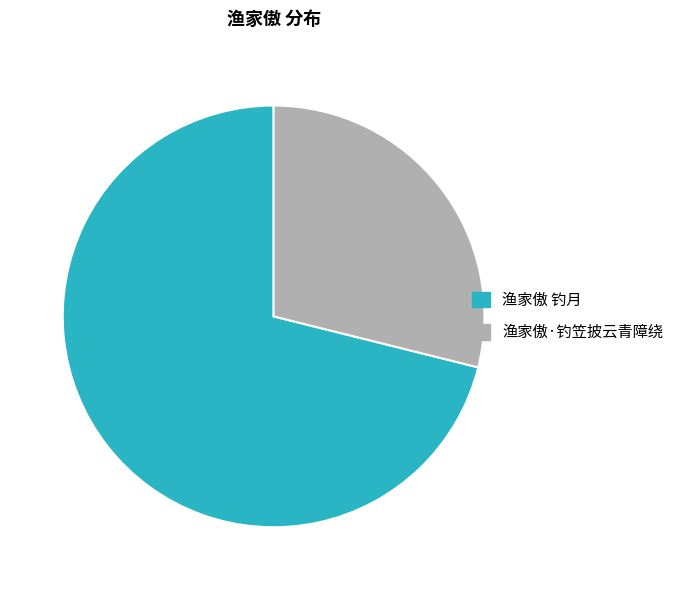

Is there any slice that represents more than half of the pie?

Yes